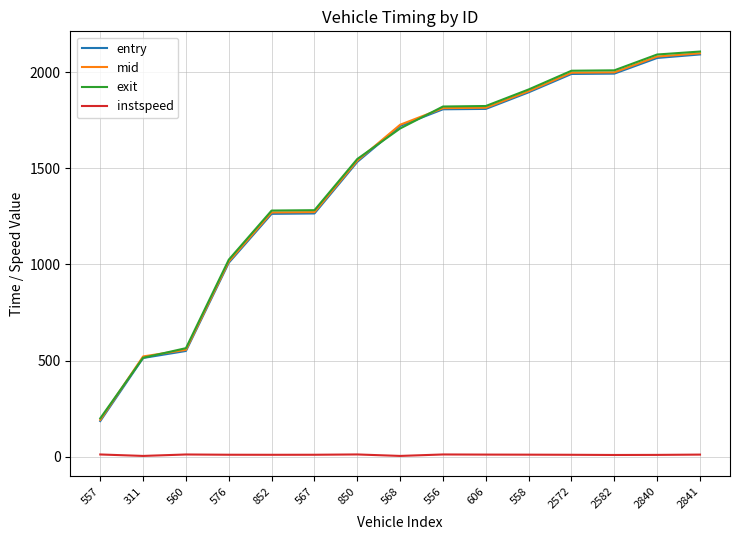

The exit series shows 2091.0 at 2840. True or false?

True